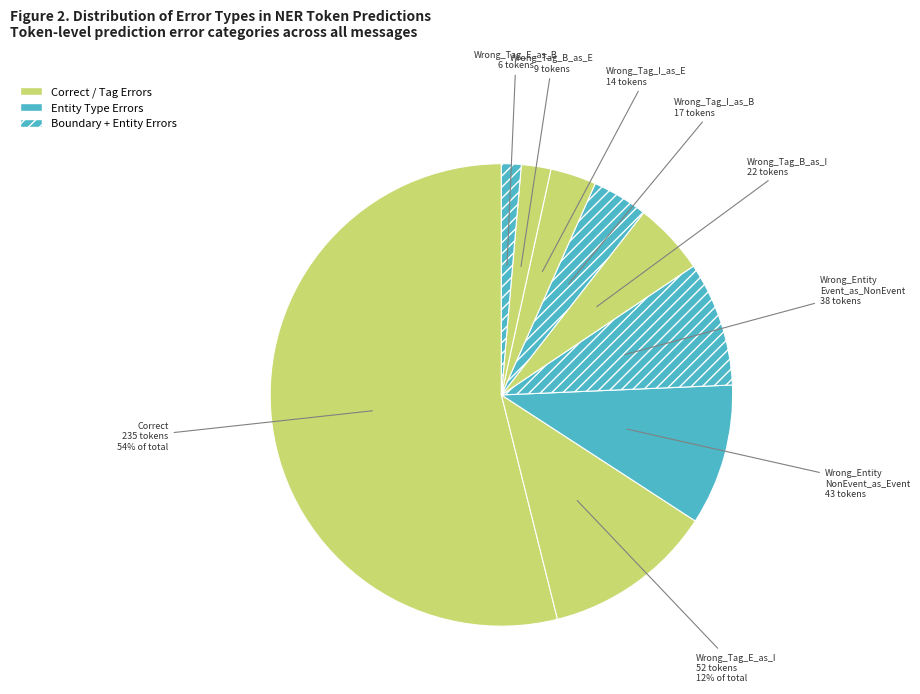

How many segments does this pie chart have?

9